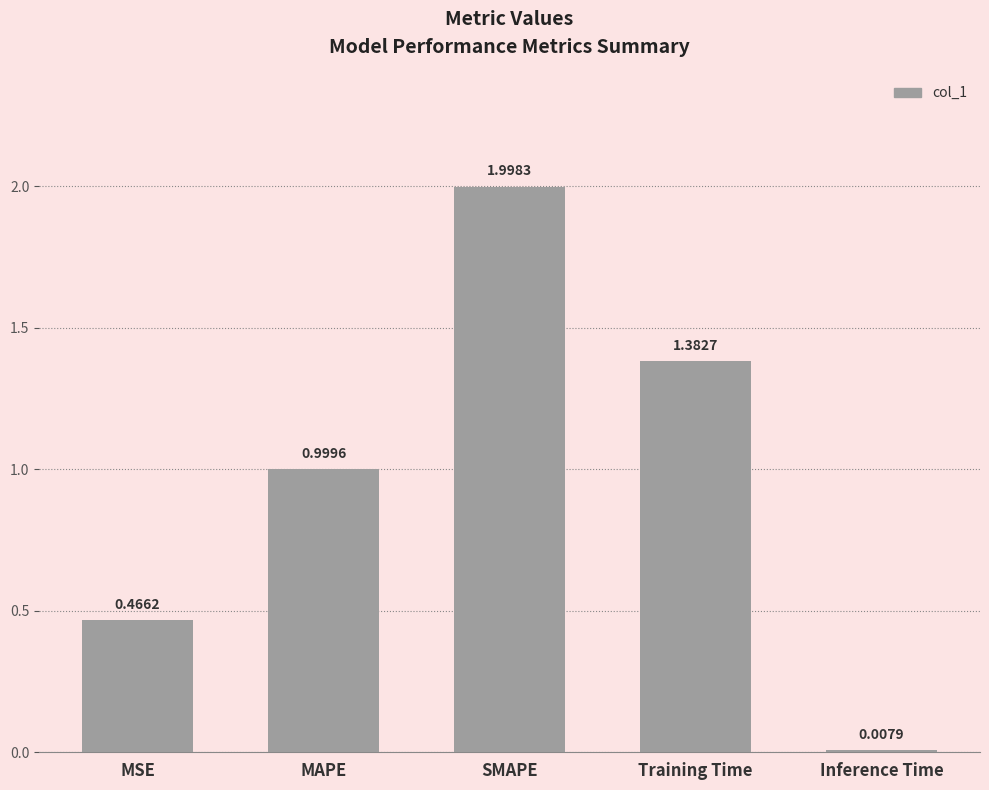

Where is the data nearest to the value 1?

MAPE